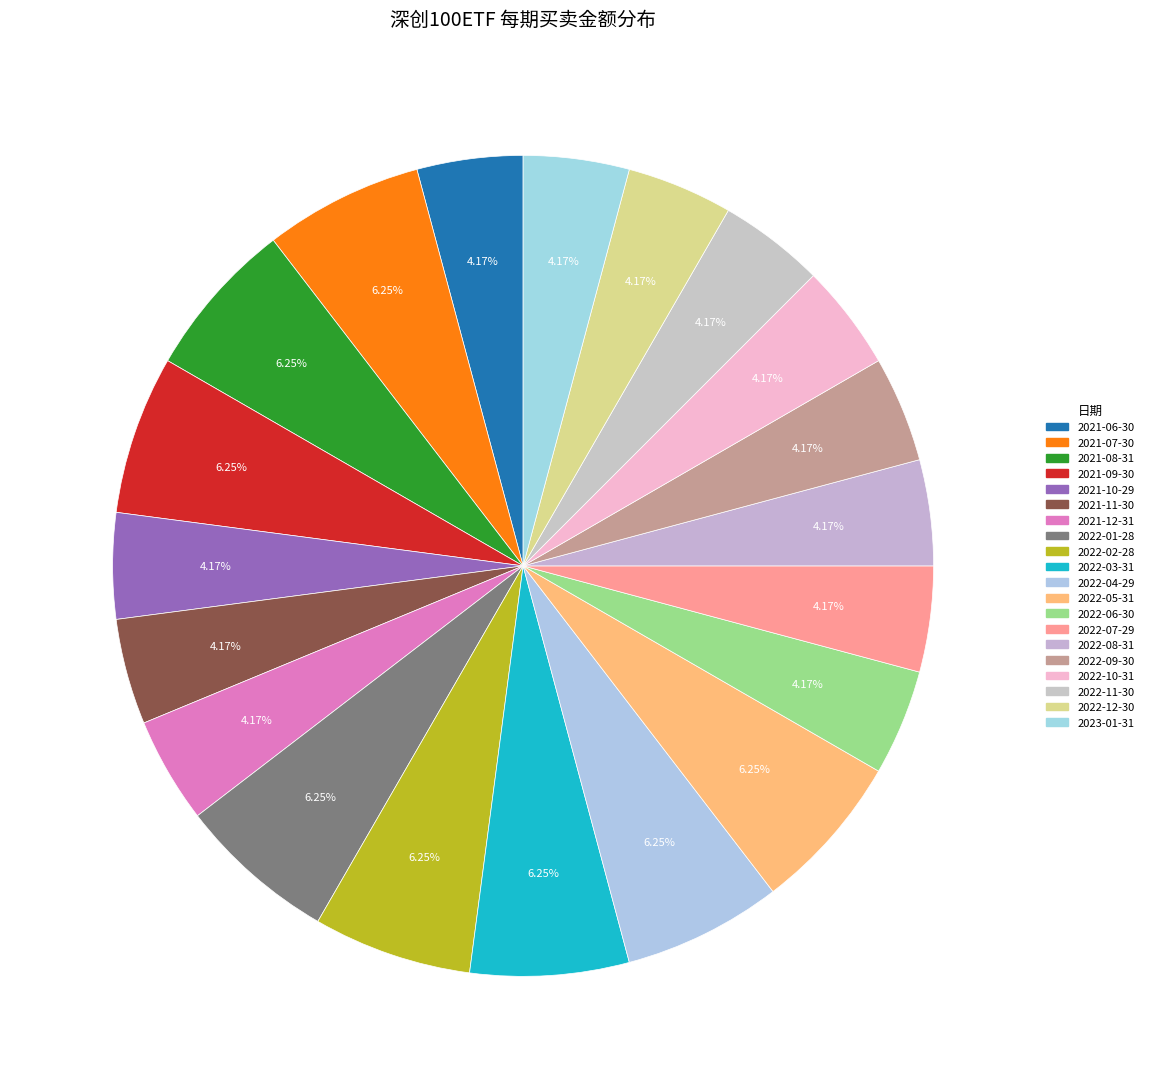

How many segments does this pie chart have?

20